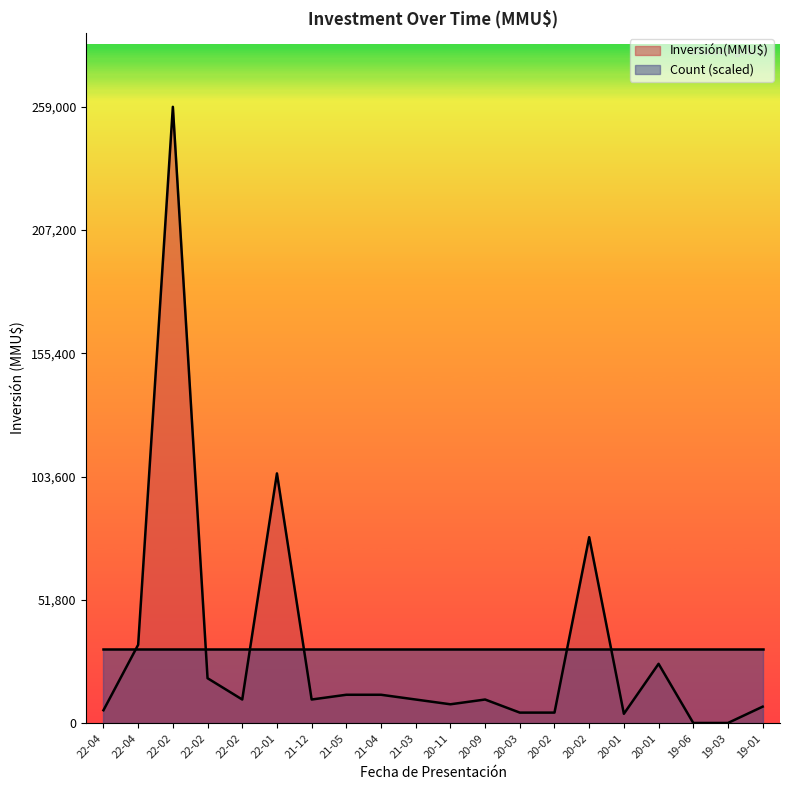

What is the sum of the values at 20-09 and 22-02?

20000